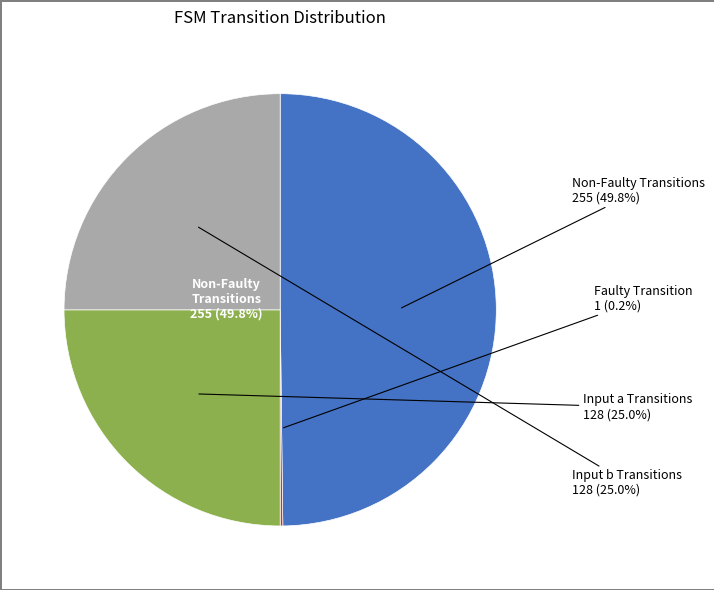

Does input_symbol_b represent more than half of the total?

No